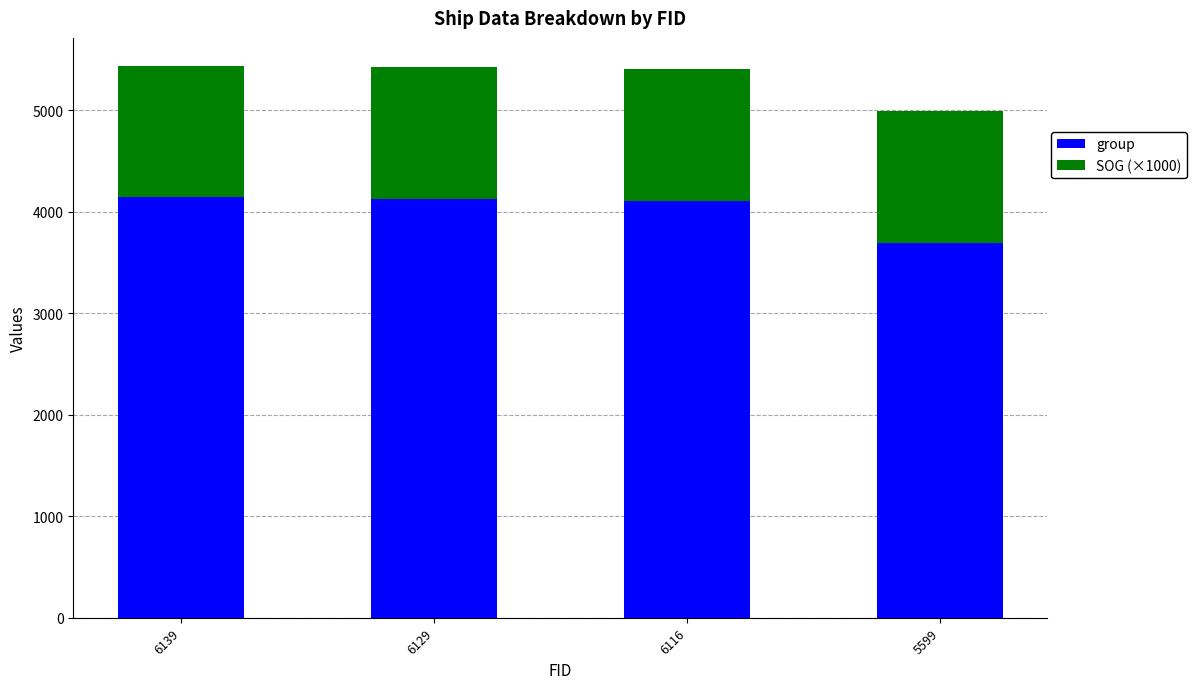

What is the difference between the maximum and minimum values in the group series?

452